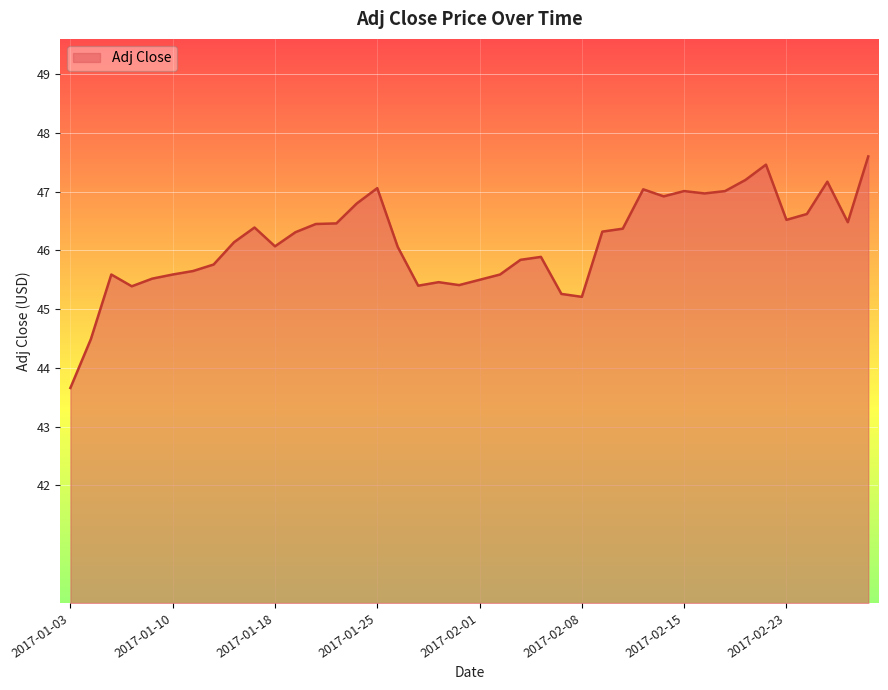

What is the difference between the maximum and minimum values?

3.9